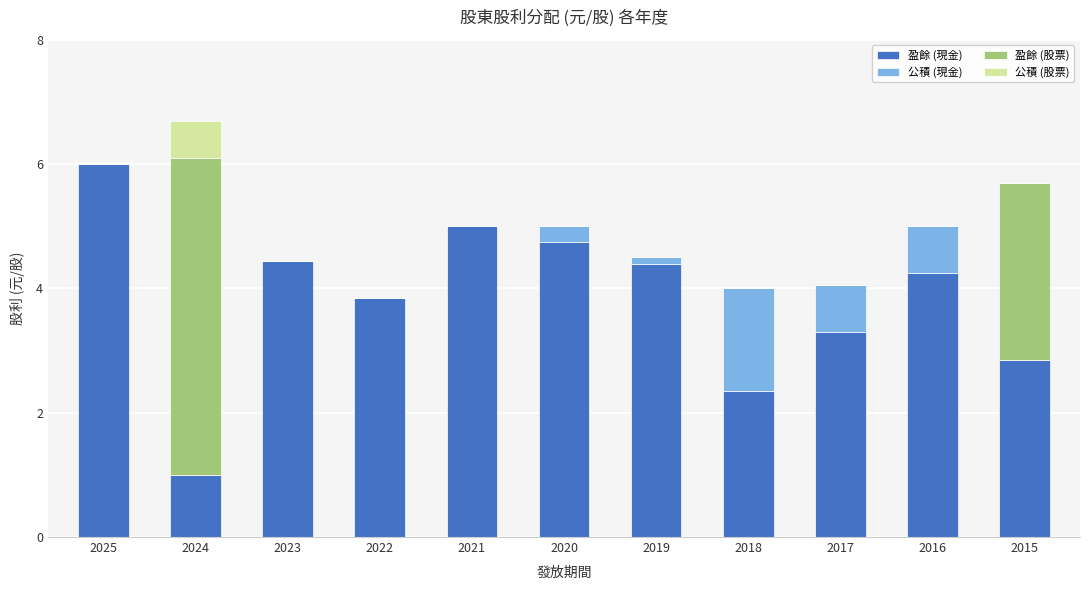

What is the highest value of the 盈餘 (現金) series?

6.0